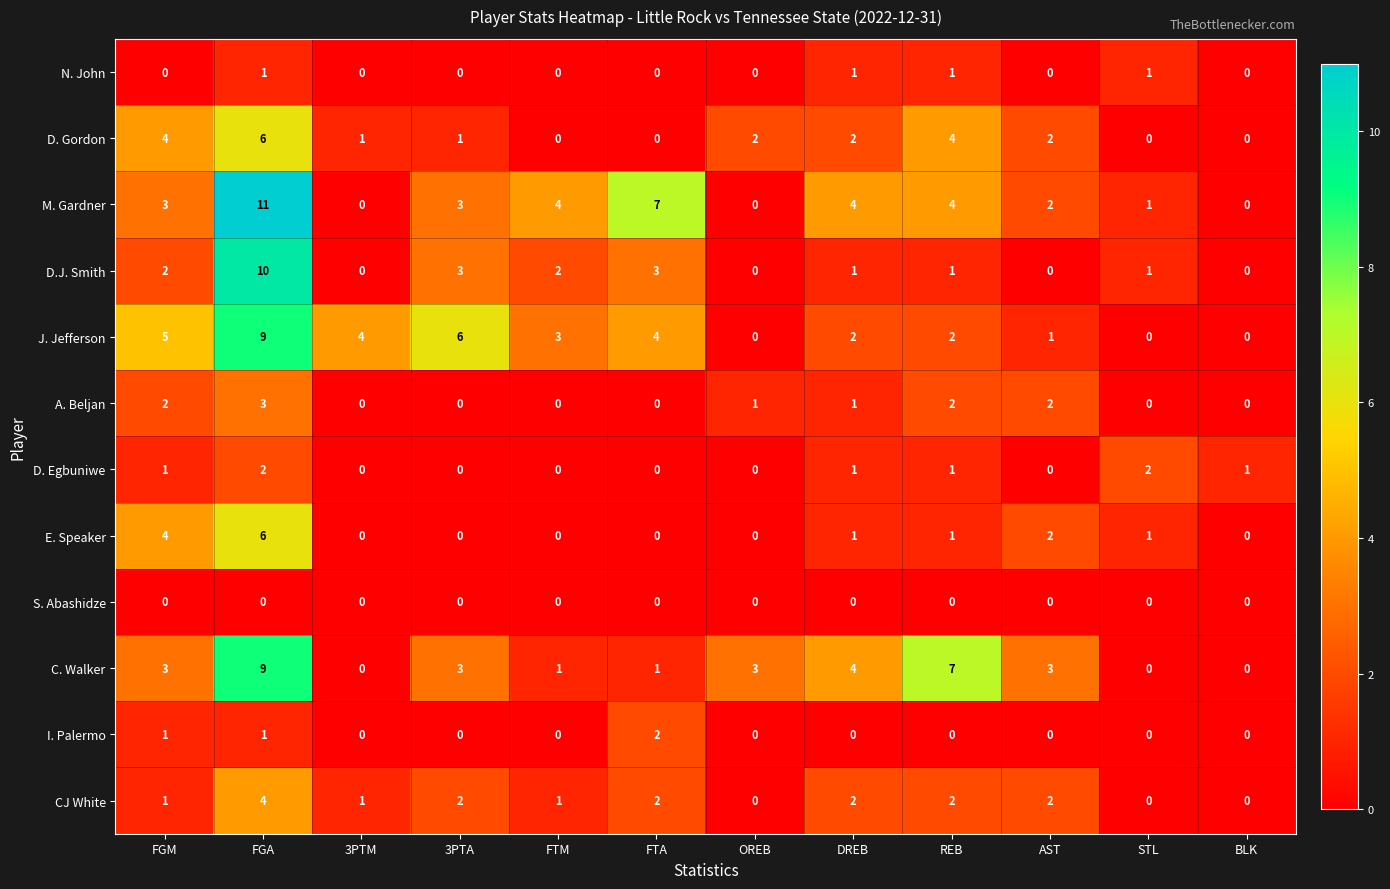

The C. Walker series shows 3 at OREB. True or false?

True